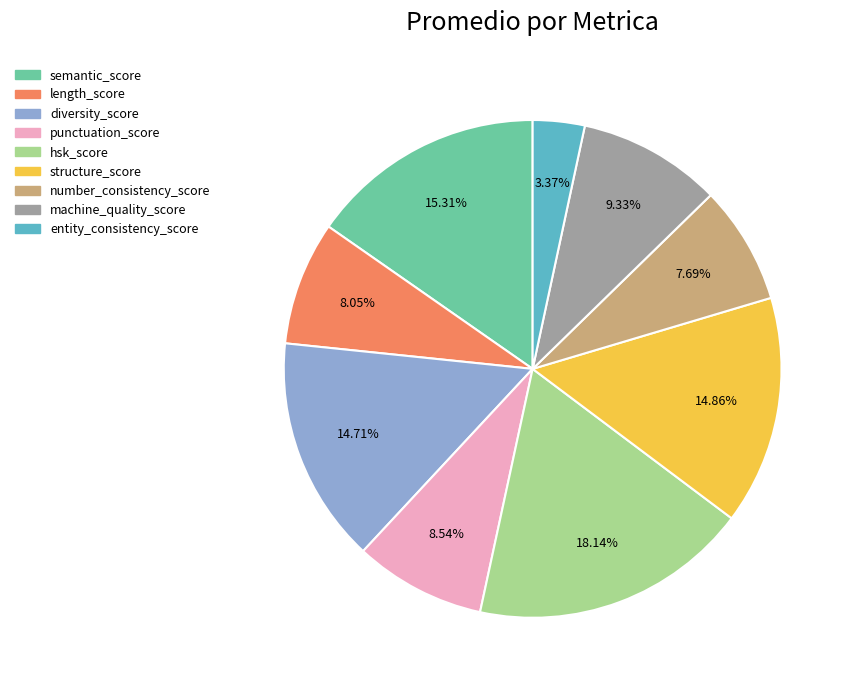

How much of the chart is everything except structure_score?

85.1%